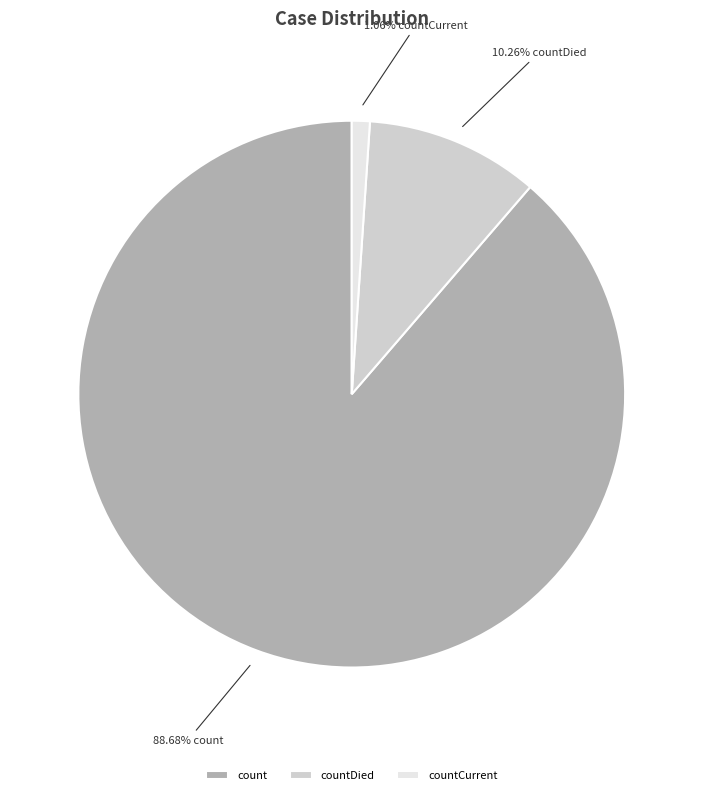

Count the number of slices in the pie.

3